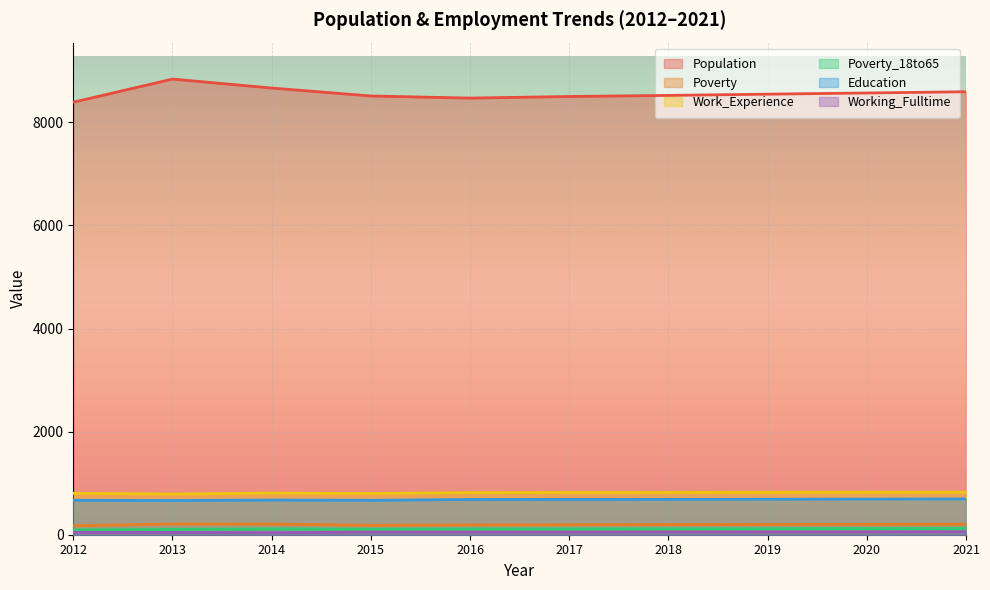

What is the sum of the Working_Fulltime values at 2016 and 2021?

107